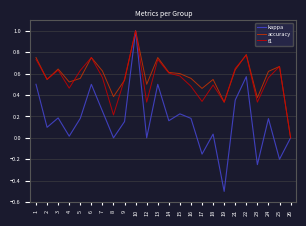

Does the chart have visible grid lines?

Yes